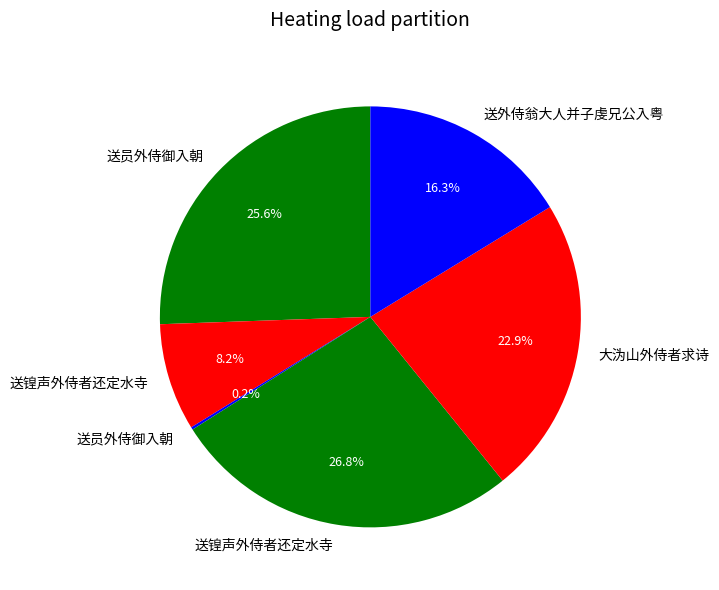

How many slices are in this pie chart?

6